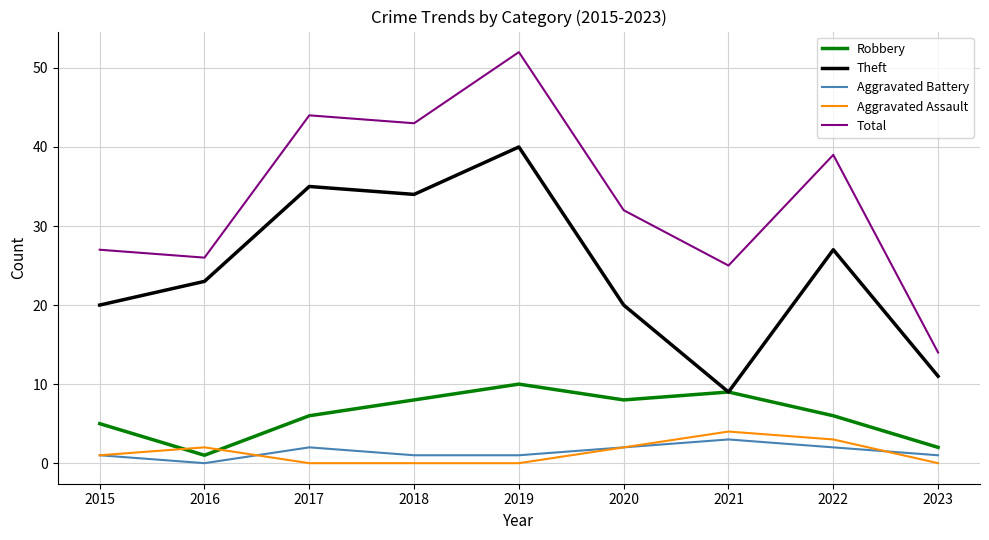

At which label is Theft closest to 24?

2016